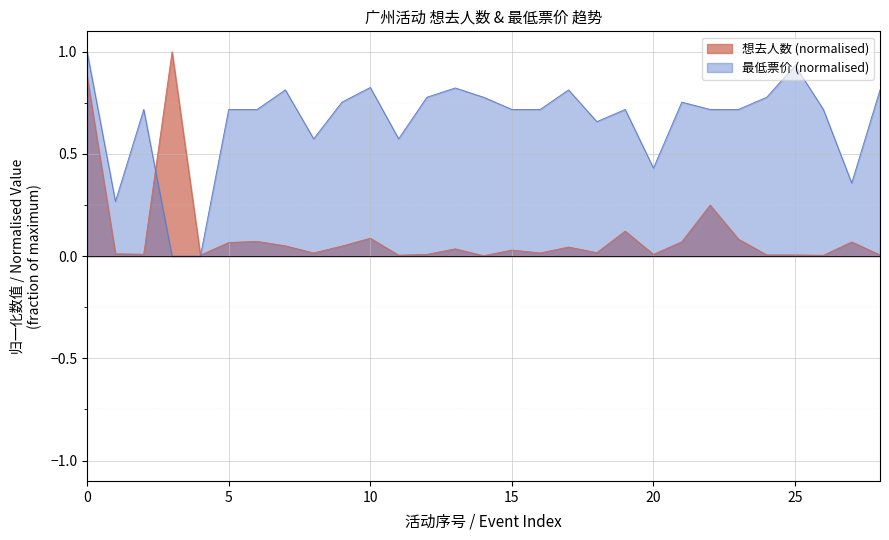

True or false: 想去人数 (normalised) has a value of 0.0 at 20.

True